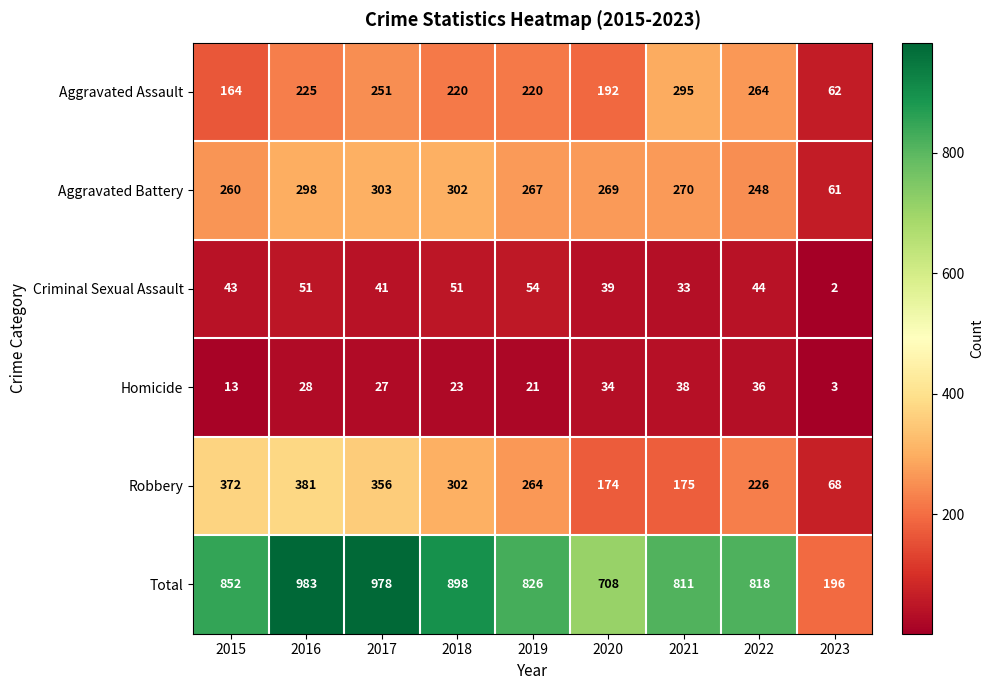

Rank the series at 2019 from lowest to highest value.

Homicide, Criminal Sexual Assault, Aggravated Assault, Robbery, Aggravated Battery, Total